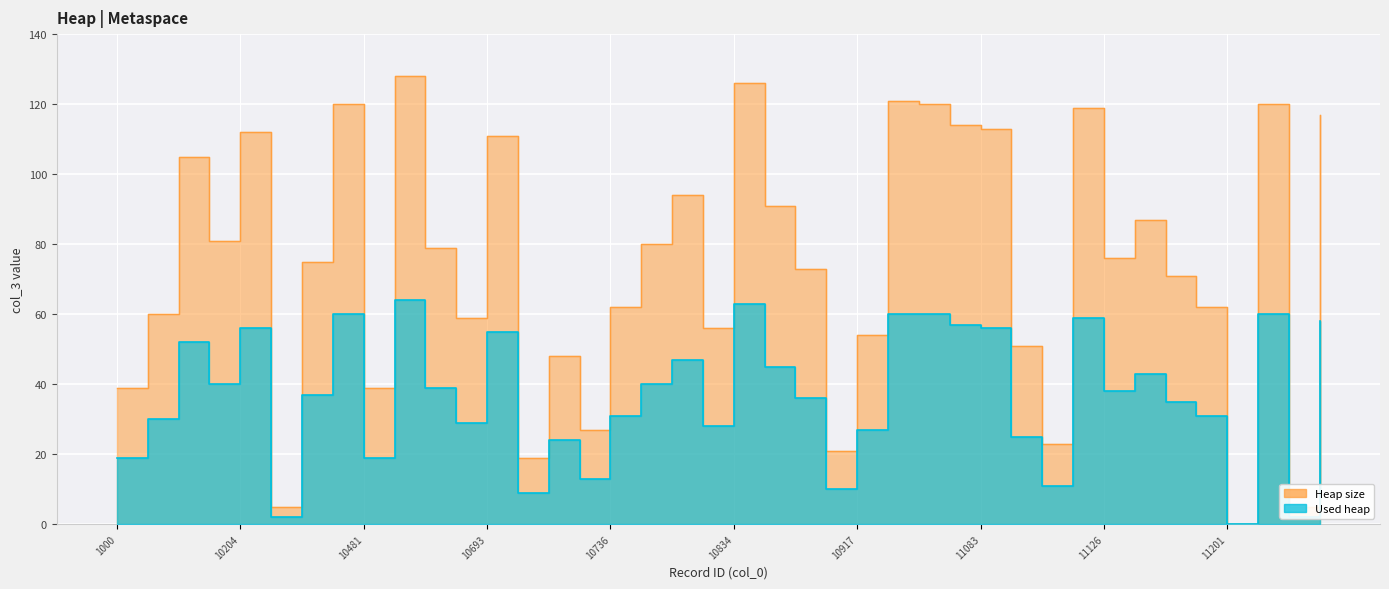

How many positive values does the Heap size series have?

39